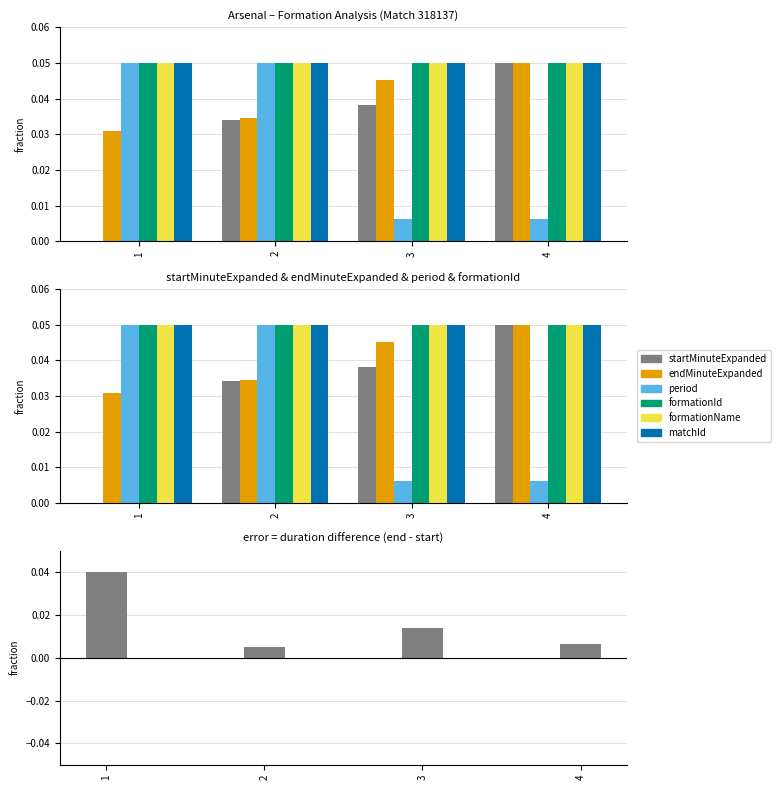

The value of endMinuteExpanded at 1 is 0.0. True or false?

False